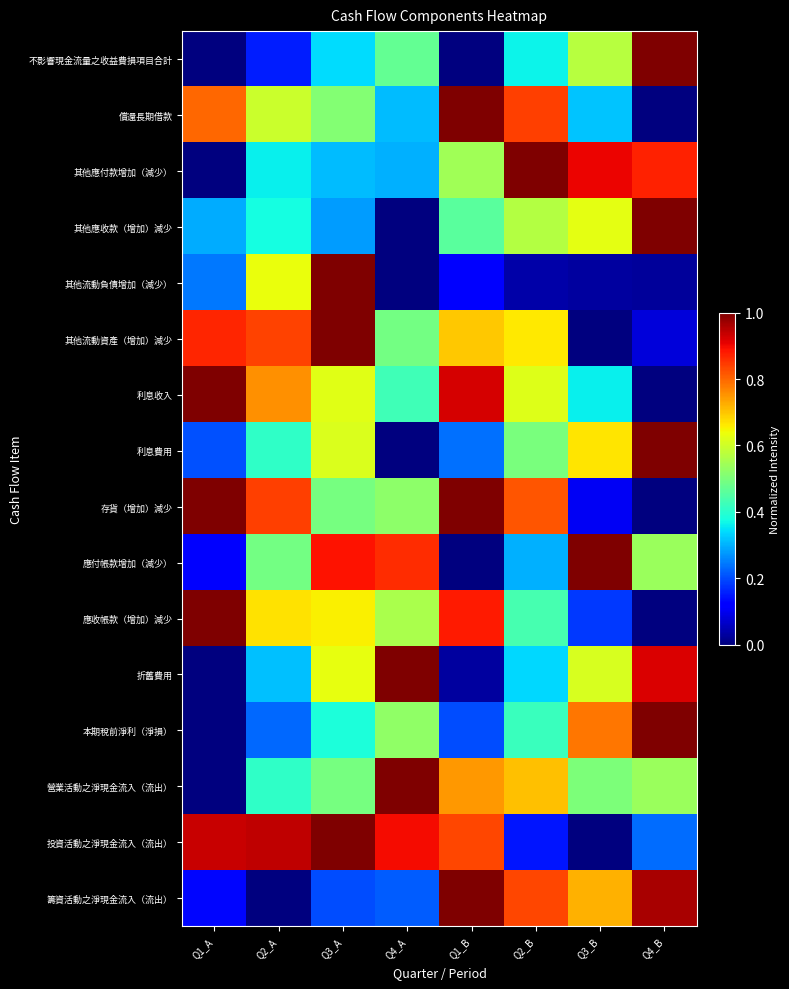

Reading left to right, extract all data points from this chart.

不影響現金流量之收益費損項目合計: Q1_A=0.0	Q2_A=0.2	Q3_A=0.3	Q4_A=0.5	Q1_B=0.0	Q2_B=0.4	Q3_B=0.6	Q4_B=1.0
償還長期借款: Q1_A=0.8	Q2_A=0.6	Q3_A=0.5	Q4_A=0.3	Q1_B=1.0	Q2_B=0.8	Q3_B=0.3	Q4_B=0.0
其他應付款增加（減少）: Q1_A=0.0	Q2_A=0.4	Q3_A=0.3	Q4_A=0.3	Q1_B=0.5	Q2_B=1.0	Q3_B=0.9	Q4_B=0.9
其他應收款（增加）減少: Q1_A=0.3	Q2_A=0.4	Q3_A=0.3	Q4_A=0.0	Q1_B=0.5	Q2_B=0.6	Q3_B=0.6	Q4_B=1.0
其他流動負債增加（減少）: Q1_A=0.2	Q2_A=0.6	Q3_A=1.0	Q4_A=0.0	Q1_B=0.1	Q2_B=0.0	Q3_B=0.0	Q4_B=0.0
其他流動資產（增加）減少: Q1_A=0.9	Q2_A=0.8	Q3_A=1.0	Q4_A=0.5	Q1_B=0.7	Q2_B=0.7	Q3_B=0.0	Q4_B=0.1
利息收入: Q1_A=1.0	Q2_A=0.8	Q3_A=0.6	Q4_A=0.4	Q1_B=0.9	Q2_B=0.6	Q3_B=0.4	Q4_B=0.0
利息費用: Q1_A=0.2	Q2_A=0.4	Q3_A=0.6	Q4_A=0.0	Q1_B=0.2	Q2_B=0.5	Q3_B=0.7	Q4_B=1.0
存貨（增加）減少: Q1_A=1.0	Q2_A=0.8	Q3_A=0.5	Q4_A=0.5	Q1_B=1.0	Q2_B=0.8	Q3_B=0.1	Q4_B=0.0
應付帳款增加（減少）: Q1_A=0.1	Q2_A=0.5	Q3_A=0.9	Q4_A=0.9	Q1_B=0.0	Q2_B=0.3	Q3_B=1.0	Q4_B=0.5
應收帳款（增加）減少: Q1_A=1.0	Q2_A=0.7	Q3_A=0.7	Q4_A=0.6	Q1_B=0.9	Q2_B=0.4	Q3_B=0.2	Q4_B=0.0
折舊費用: Q1_A=0.0	Q2_A=0.3	Q3_A=0.6	Q4_A=1.0	Q1_B=0.0	Q2_B=0.3	Q3_B=0.6	Q4_B=0.9
本期稅前淨利（淨損）: Q1_A=0.0	Q2_A=0.2	Q3_A=0.4	Q4_A=0.5	Q1_B=0.2	Q2_B=0.4	Q3_B=0.8	Q4_B=1.0
營業活動之淨現金流入（流出）: Q1_A=0.0	Q2_A=0.4	Q3_A=0.5	Q4_A=1.0	Q1_B=0.7	Q2_B=0.7	Q3_B=0.5	Q4_B=0.5
投資活動之淨現金流入（流出）: Q1_A=0.9	Q2_A=0.9	Q3_A=1.0	Q4_A=0.9	Q1_B=0.8	Q2_B=0.1	Q3_B=0.0	Q4_B=0.2
籌資活動之淨現金流入（流出）: Q1_A=0.1	Q2_A=0.0	Q3_A=0.2	Q4_A=0.2	Q1_B=1.0	Q2_B=0.8	Q3_B=0.7	Q4_B=1.0